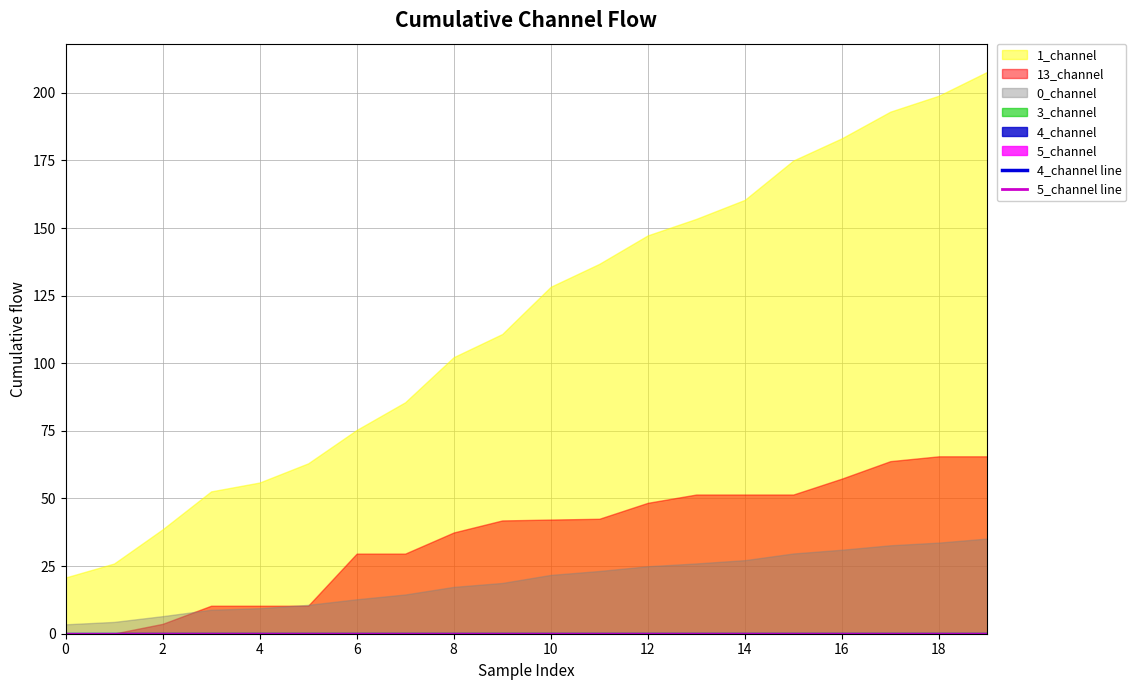

Is it true that 0_channel equals 0.6 at 19?

False